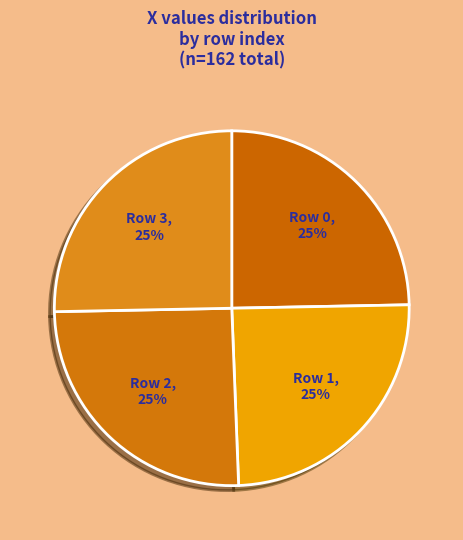

What is the ratio of the value at Row 2 to the value at Row 1?

1.0